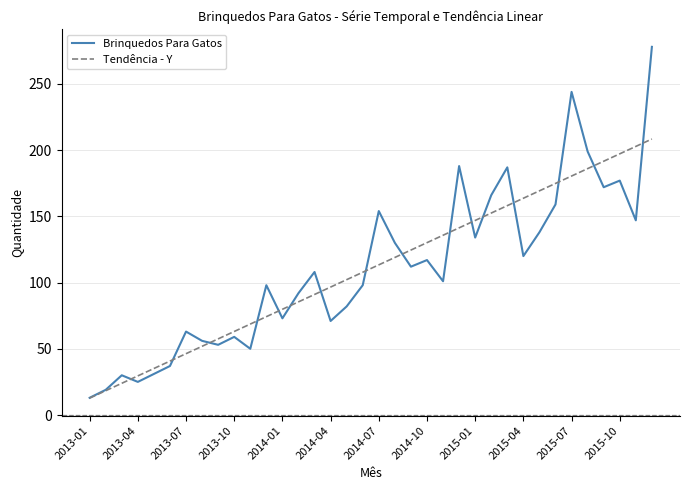

Which series ends up on top after the final intersection of Brinquedos Para Gatos and Tendência - Y?

Brinquedos Para Gatos